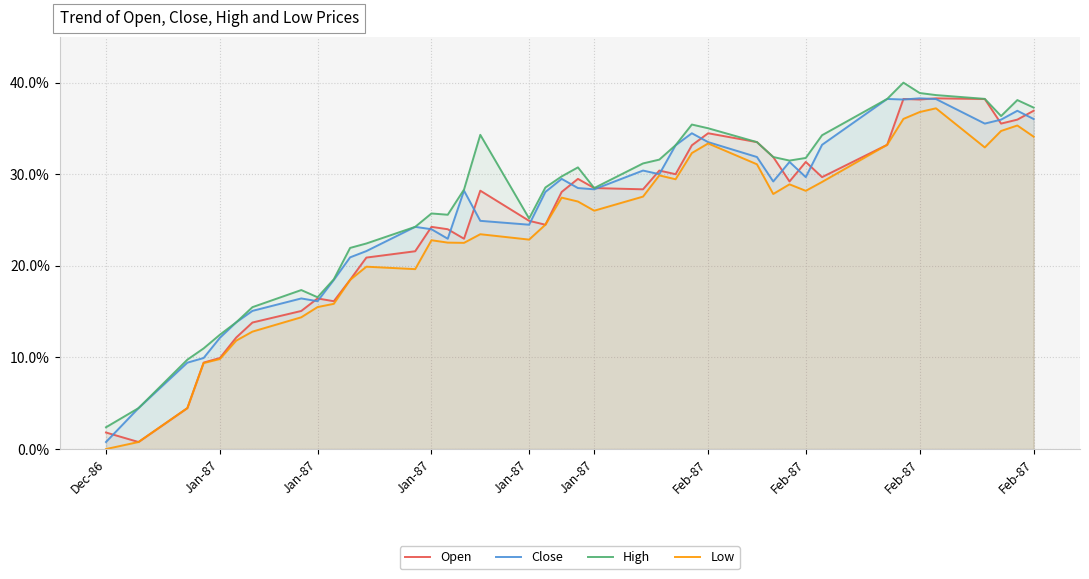

Reading left to right, transcribe all the data shown in this chart.

Open: 1.8	0.8	4.5	9.4	9.9	12.2	13.8	15.1	16.4	16.1	18.5	20.9	21.6	24.3	24.0	23.0	28.2	24.9	24.5	28.1	29.5	28.5	28.4	30.4	30.0	33.2	34.5	33.5	31.9	29.2	31.3	29.7	33.2	38.2	38.2	38.3	38.2	35.5	36.0	36.9
Close: 0.8	4.5	9.4	9.9	12.1	13.8	15.1	16.4	16.1	18.5	20.9	21.6	24.3	24.0	23.0	28.2	24.9	24.5	28.1	29.5	28.5	28.4	30.4	30.0	33.2	34.5	33.5	31.9	29.2	31.3	29.7	33.2	38.2	38.2	38.3	38.2	35.5	36.0	36.9	36.0
High: 2.4	4.5	9.8	11.0	12.5	13.8	15.5	17.4	16.6	18.5	22.0	22.4	24.3	25.7	25.6	28.3	34.3	25.2	28.6	29.8	30.7	28.5	31.2	31.6	33.2	35.4	35.0	33.5	31.9	31.5	31.8	34.3	38.2	40.0	38.9	38.6	38.2	36.4	38.1	37.3
Low: 0.0	0.8	4.5	9.4	9.8	11.8	12.8	14.4	15.5	15.9	18.5	19.9	19.6	22.8	22.5	22.5	23.5	22.9	24.5	27.4	27.0	26.0	27.6	29.9	29.5	32.3	33.4	31.1	27.8	28.9	28.2	29.2	33.2	36.0	36.8	37.2	32.9	34.7	35.3	34.1